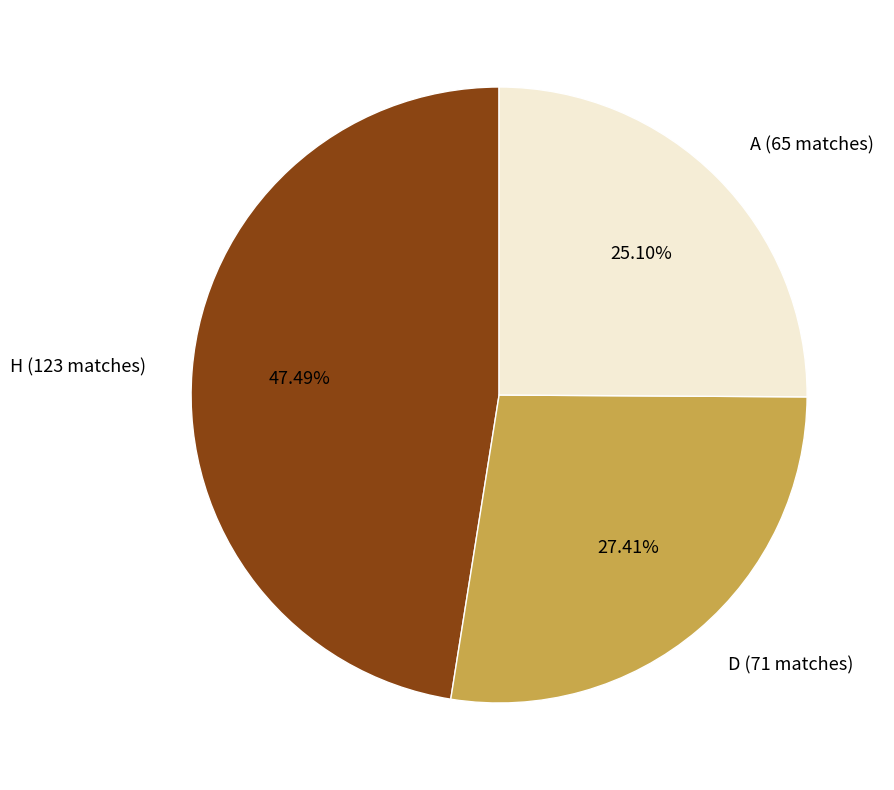

Approximately how many times larger is the value at H compared to A?

1.9